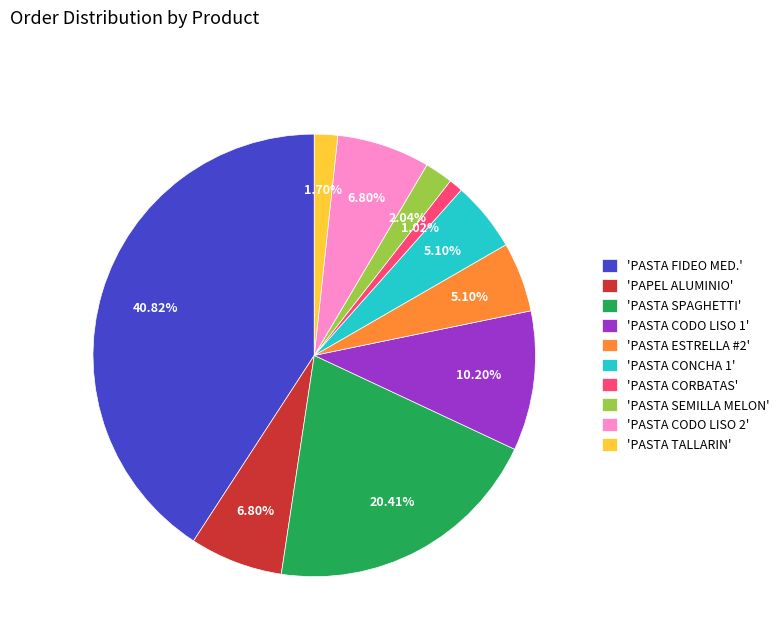

Is the sum of 'PASTA ESTRELLA #2' and 'PASTA TALLARIN' greater than half?

No